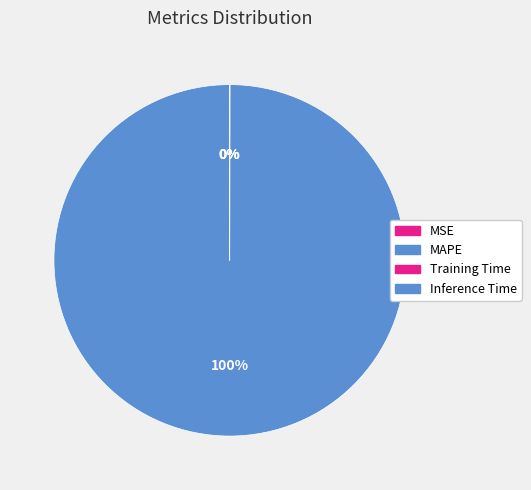

Rank the categories by value from highest to lowest.

MAPE, Training Time, Inference Time, MSE